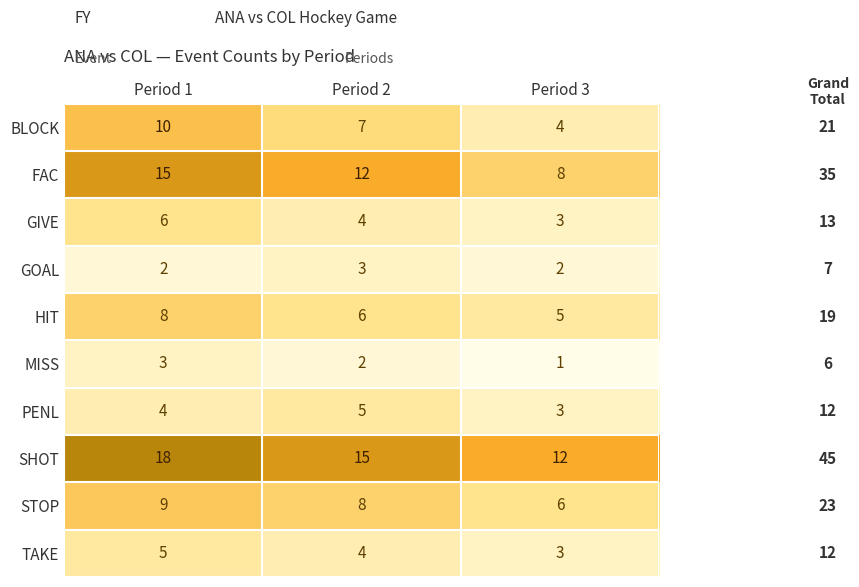

At Period 1, list the series in order from largest to smallest.

SHOT, FAC, BLOCK, STOP, HIT, GIVE, TAKE, PENL, MISS, GOAL